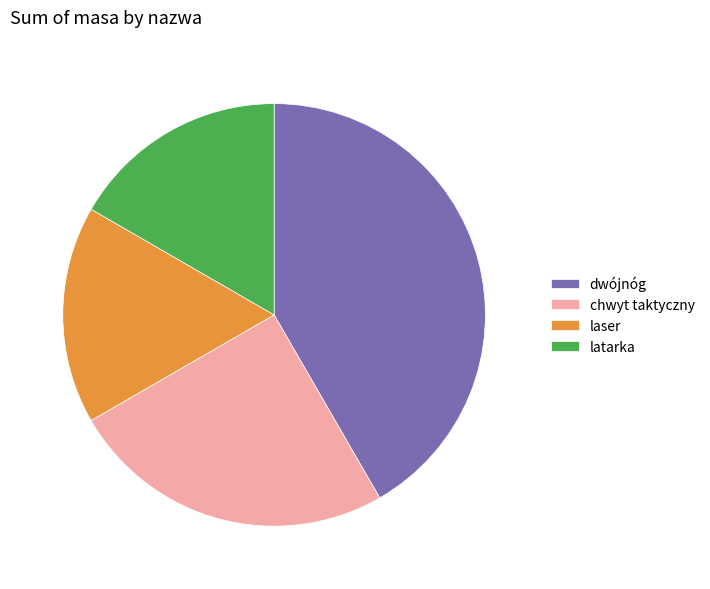

The latarka slice represents 17% of the pie. True or false?

True